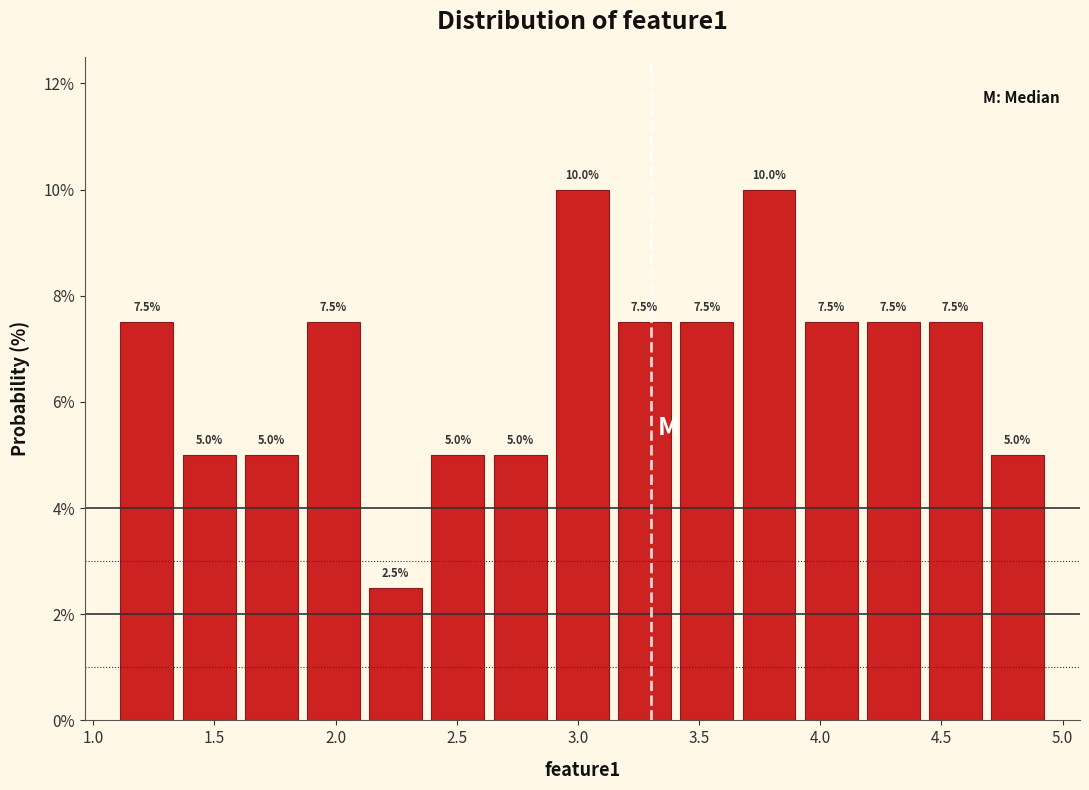

Reading left to right, list every bar in this chart as the range it spans on the x-axis followed by its height. The bar edges are not printed on the chart, so give them approximately, as read against the axis.

1.10 to 1.35: 7.5
1.35 to 1.60: 5.0
1.60 to 1.85: 5.0
1.85 to 2.10: 7.5
2.10 to 2.40: 2.5
2.40 to 2.65: 5.0
2.65 to 2.90: 5.0
2.90 to 3.15: 10.0
3.15 to 3.40: 7.5
3.40 to 3.65: 7.5
3.65 to 3.90: 10.0
3.90 to 4.15: 7.5
4.15 to 4.45: 7.5
4.45 to 4.70: 7.5
4.70 to 4.95: 5.0